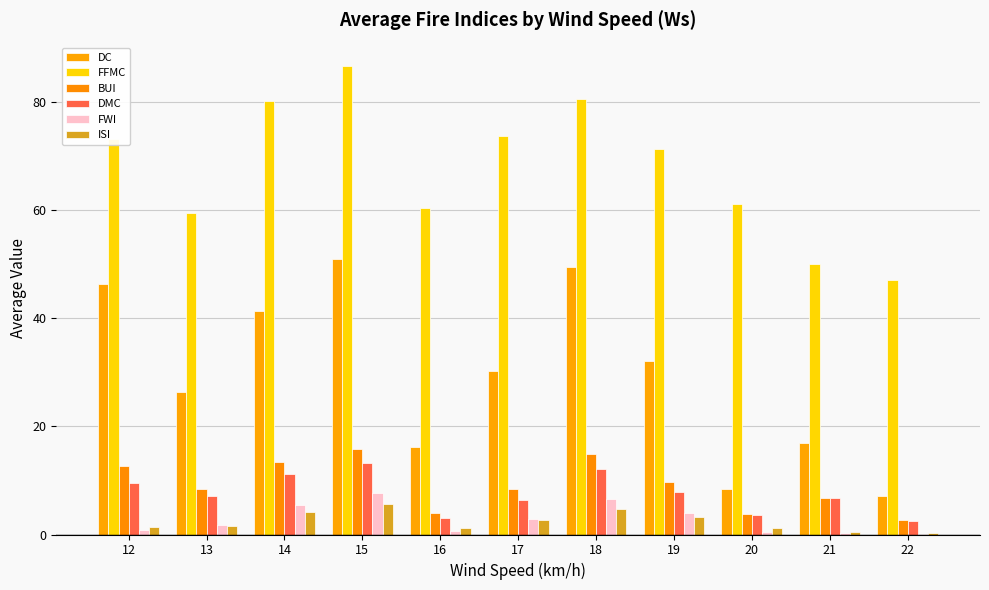

What are all the series names shown in the legend?

DC, FFMC, BUI, DMC, FWI, ISI